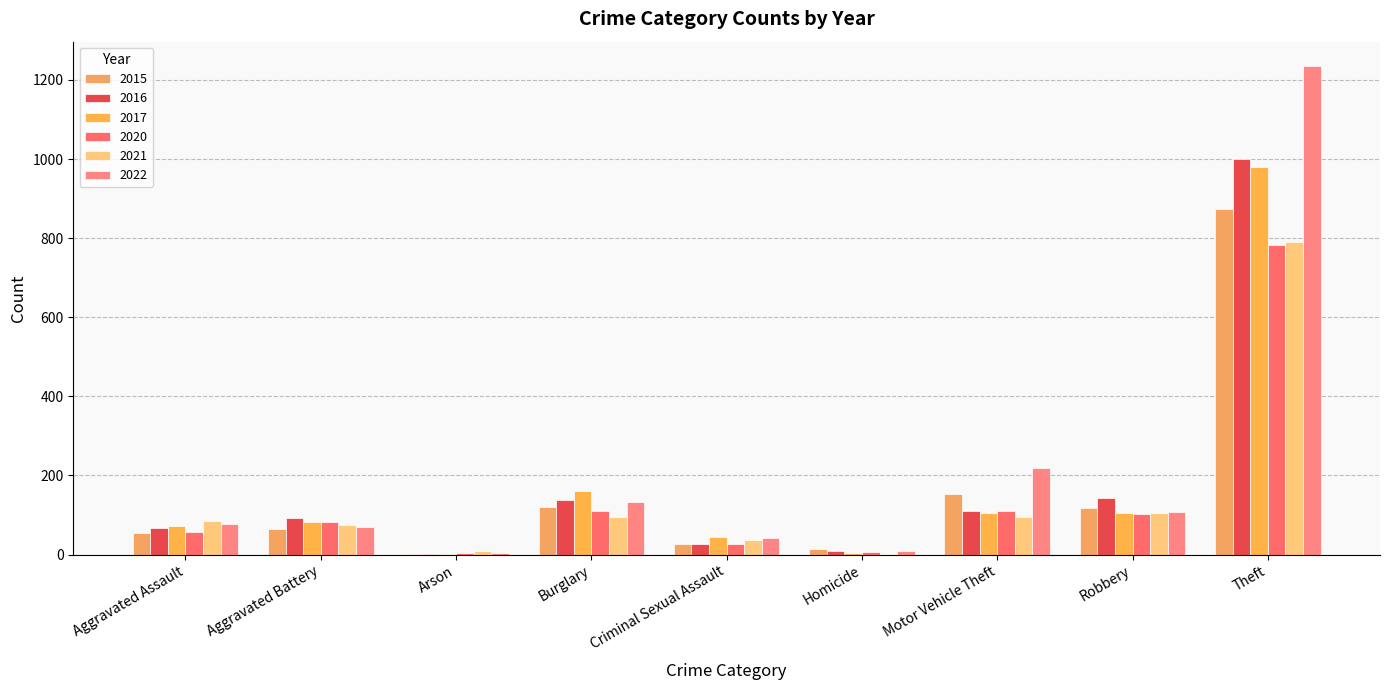

Reading left to right, what are all the values shown in this chart?

2015: Aggravated Assault=54	Aggravated Battery=64	Arson=2	Burglary=121	Criminal Sexual Assault=28	Homicide=13	Motor Vehicle Theft=152	Robbery=117	Theft=874
2016: Aggravated Assault=66	Aggravated Battery=93	Arson=2	Burglary=139	Criminal Sexual Assault=28	Homicide=8	Motor Vehicle Theft=110	Robbery=144	Theft=999
2017: Aggravated Assault=72	Aggravated Battery=83	Arson=1	Burglary=162	Criminal Sexual Assault=44	Homicide=5	Motor Vehicle Theft=104	Robbery=105	Theft=979
2020: Aggravated Assault=56	Aggravated Battery=82	Arson=4	Burglary=110	Criminal Sexual Assault=27	Homicide=6	Motor Vehicle Theft=109	Robbery=102	Theft=782
2021: Aggravated Assault=86	Aggravated Battery=75	Arson=8	Burglary=95	Criminal Sexual Assault=36	Homicide=2	Motor Vehicle Theft=96	Robbery=105	Theft=791
2022: Aggravated Assault=78	Aggravated Battery=71	Arson=4	Burglary=132	Criminal Sexual Assault=43	Homicide=10	Motor Vehicle Theft=219	Robbery=108	Theft=1235